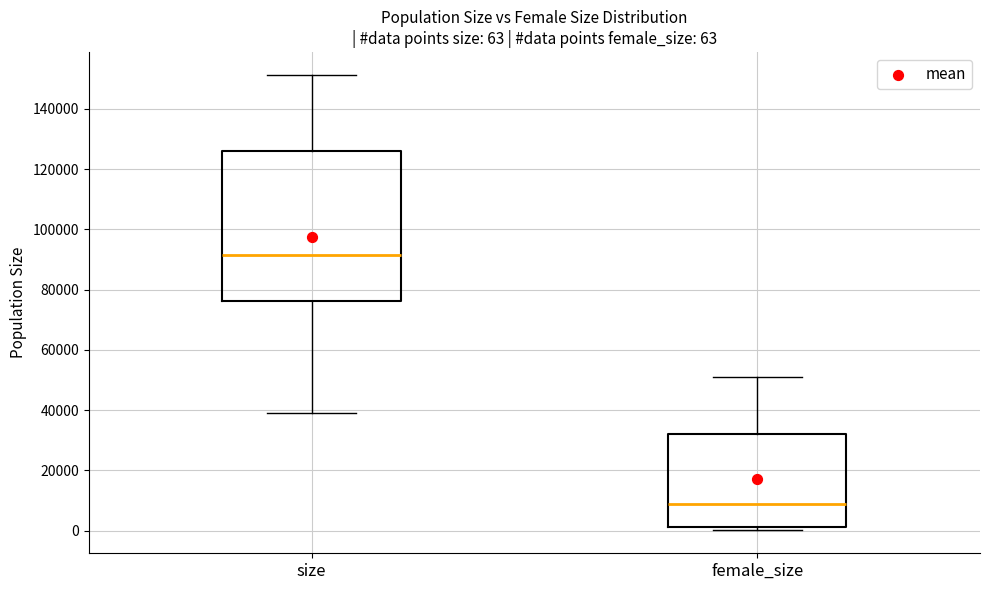

Comparing the boxes themselves (not the whiskers), which one is the tallest?

size